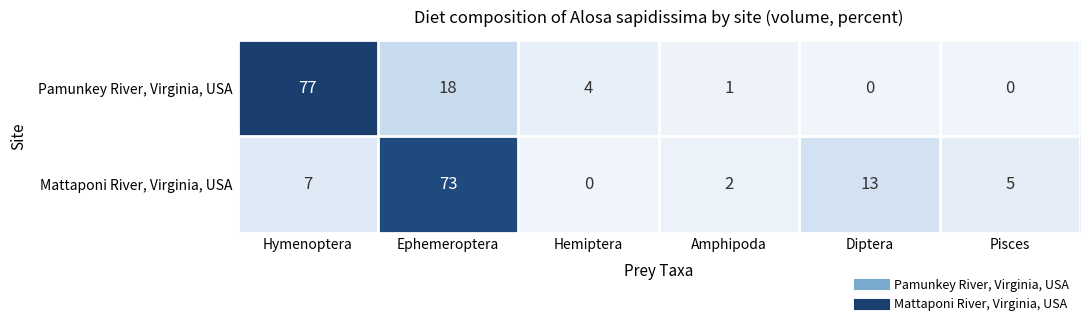

At Hemiptera, list the series in order from smallest to largest.

Mattaponi River, Virginia, USA, Pamunkey River, Virginia, USA